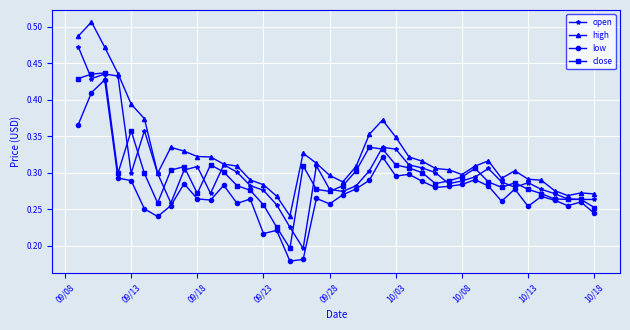

At how many categories does at least one series exceed 0?

40